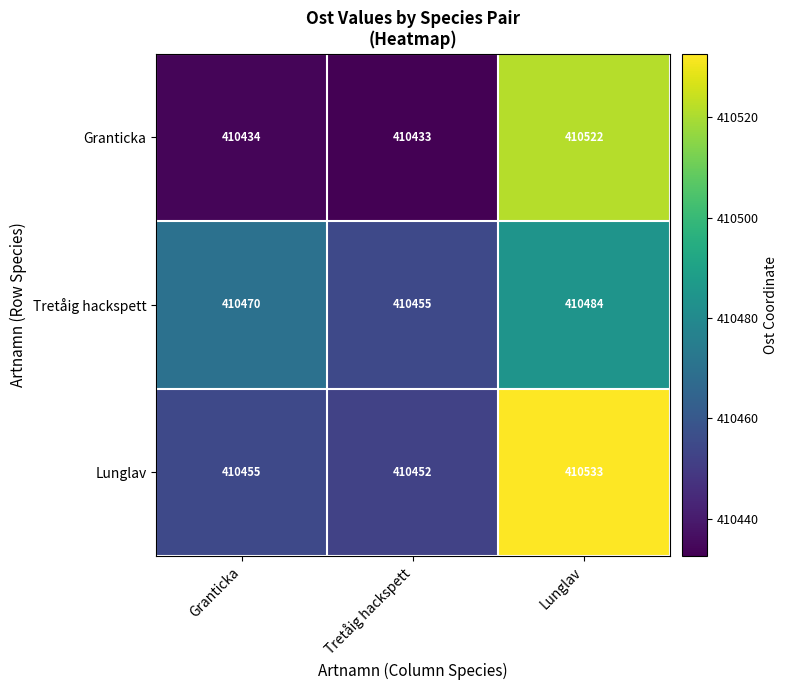

Rank the series by their maximum value, from lowest to highest.

Tretåig hackspett, Granticka, Lunglav